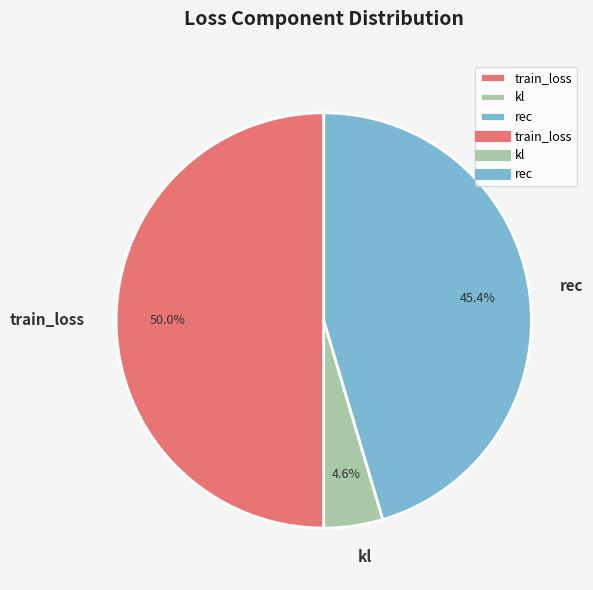

The train_loss slice represents 50% of the pie. True or false?

True